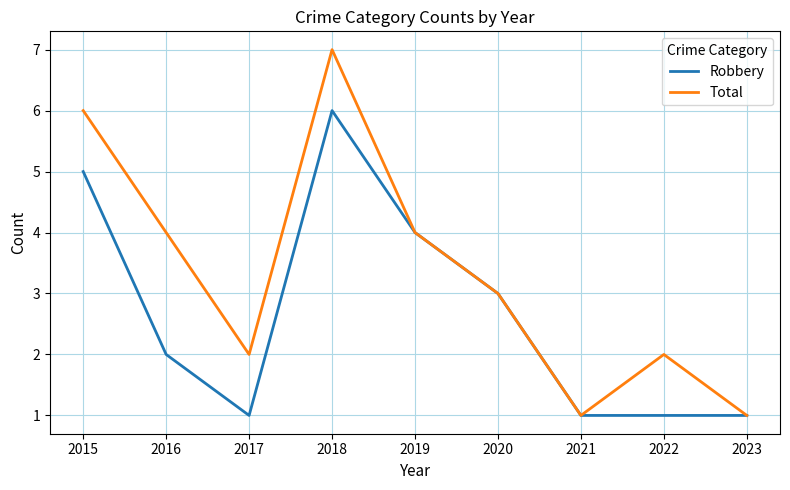

At which category is the sum across all series the highest?

2018